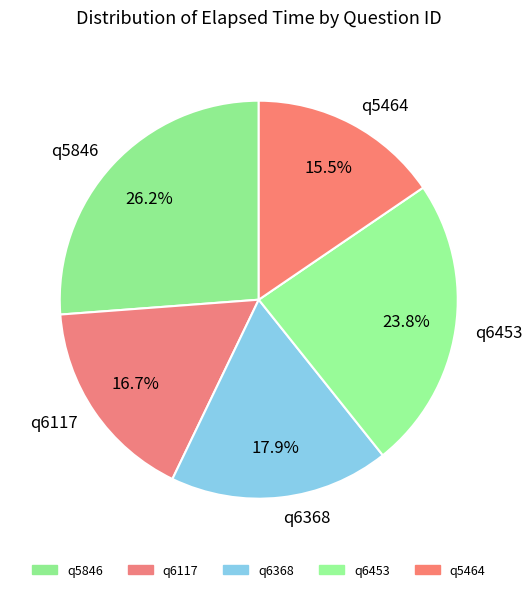

How many segments does this pie chart have?

5